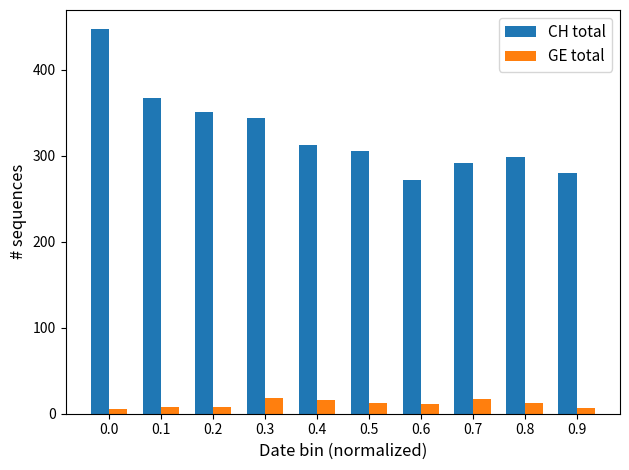

Which series has the largest range (max minus min)?

CH total